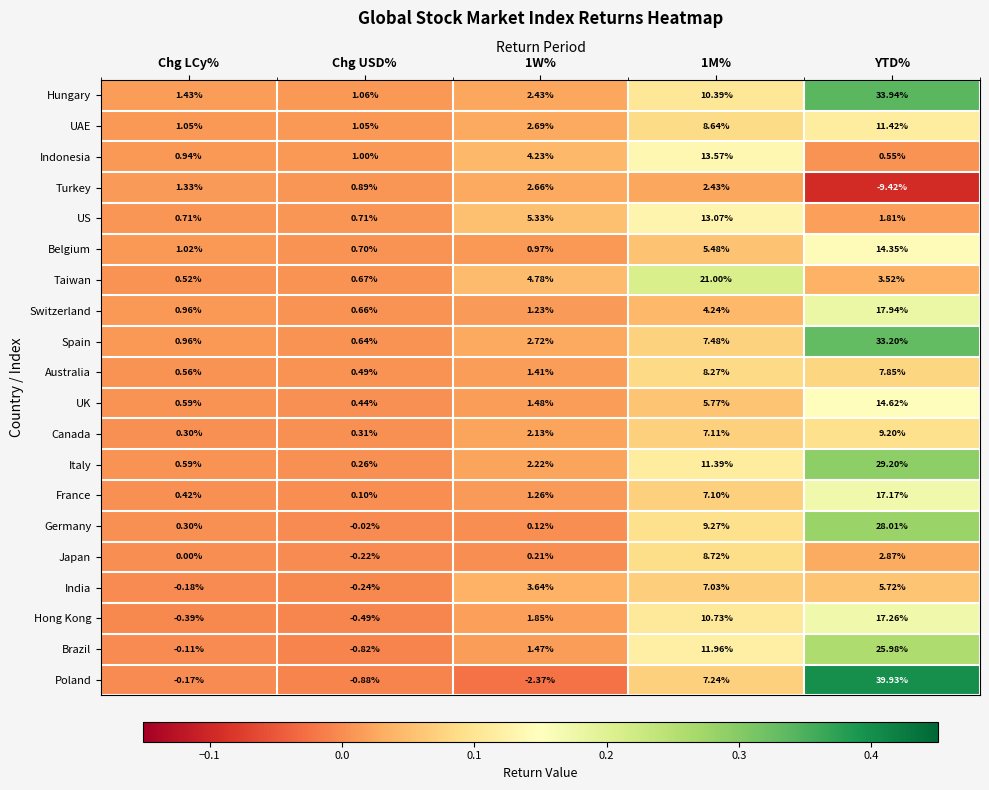

Which series has the largest range (max minus min)?

Poland